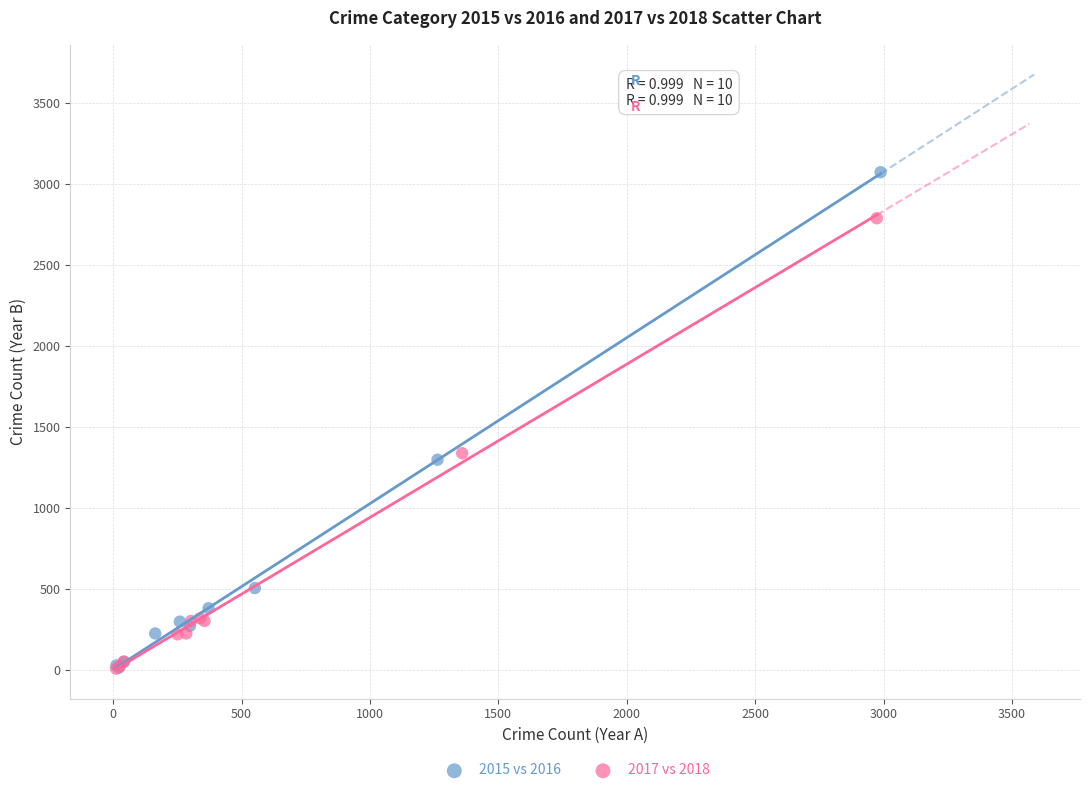

Which series contains the highest Y value?

2015 vs 2016